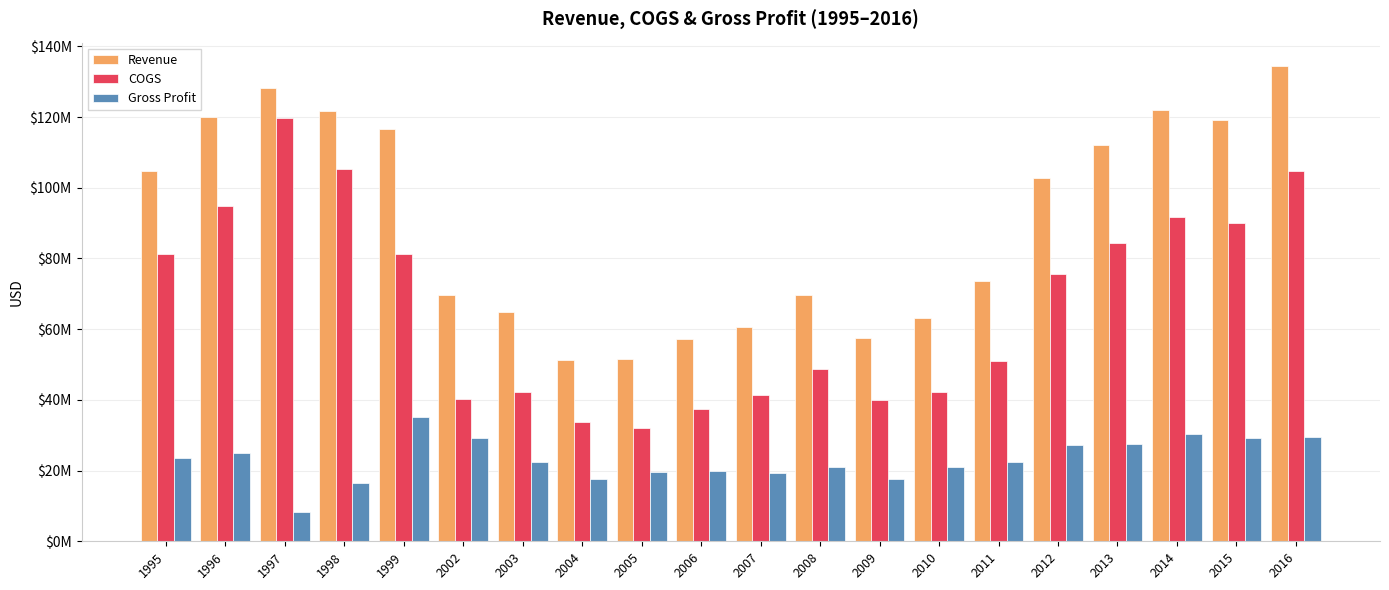

Rank the series by their average value, from lowest to highest.

Gross Profit, COGS, Revenue